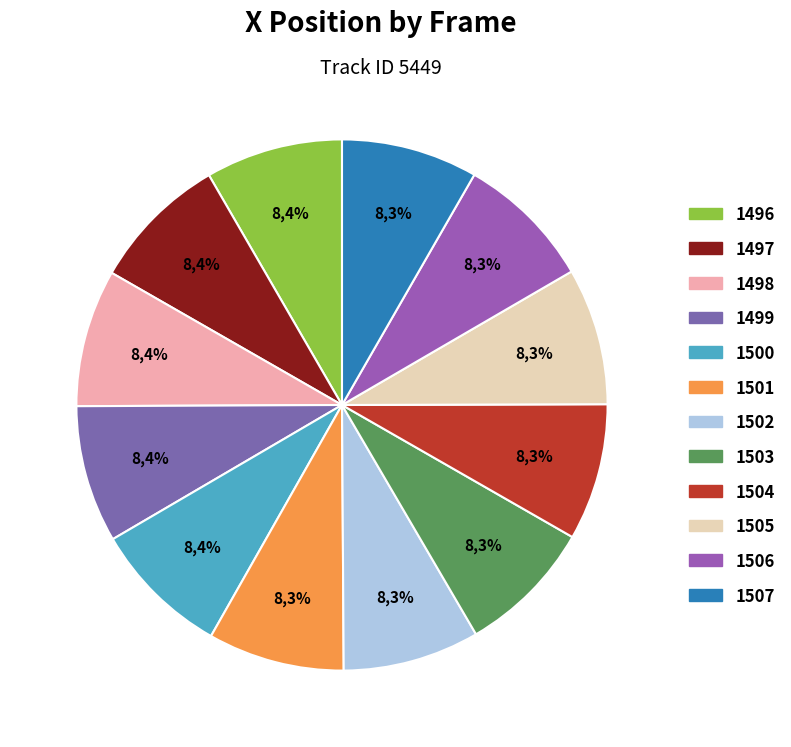

Rank the categories by value from highest to lowest.

1500, 1498, 1497, 1499, 1496, 1505, 1504, 1502, 1506, 1501, 1507, 1503